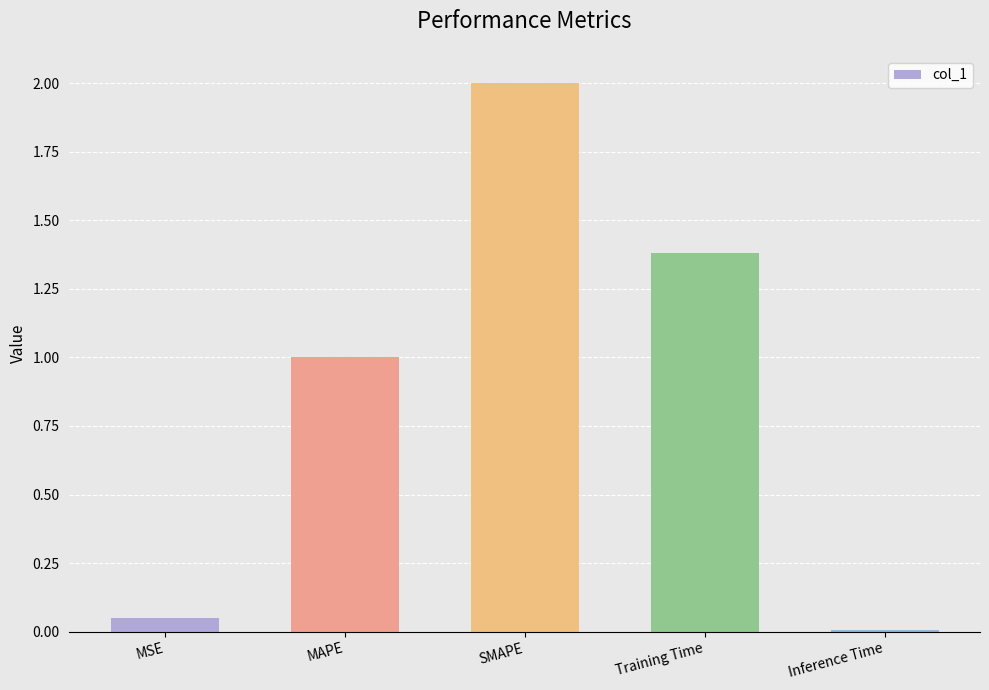

At which category does the chart reach its peak across all series?

SMAPE